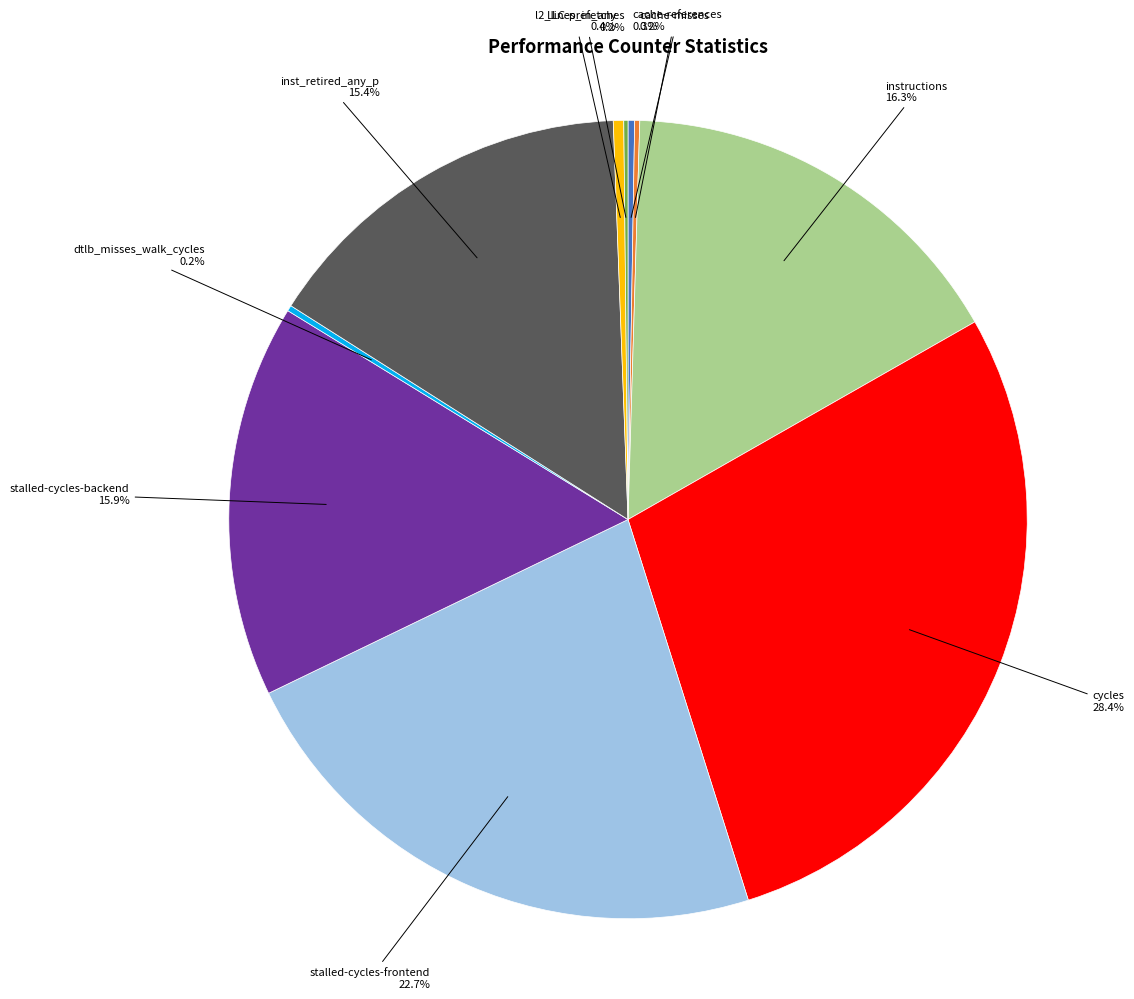

Is it true that stalled-cycles-backend is 16% of the pie?

True